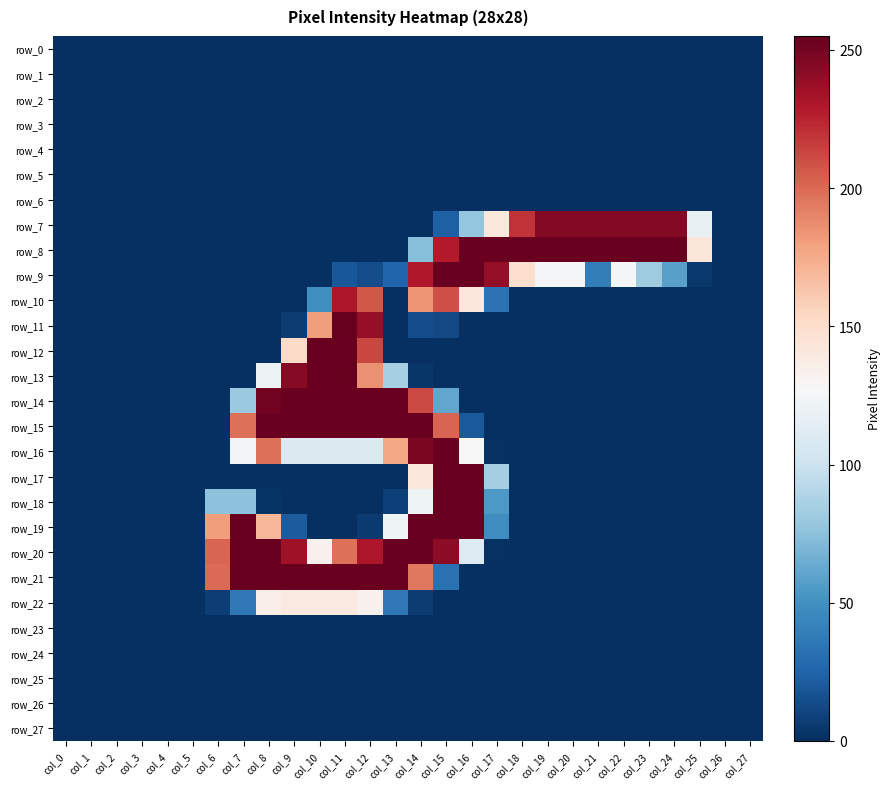

What is the difference between the maximum and second lowest values in the row_14 series?

254